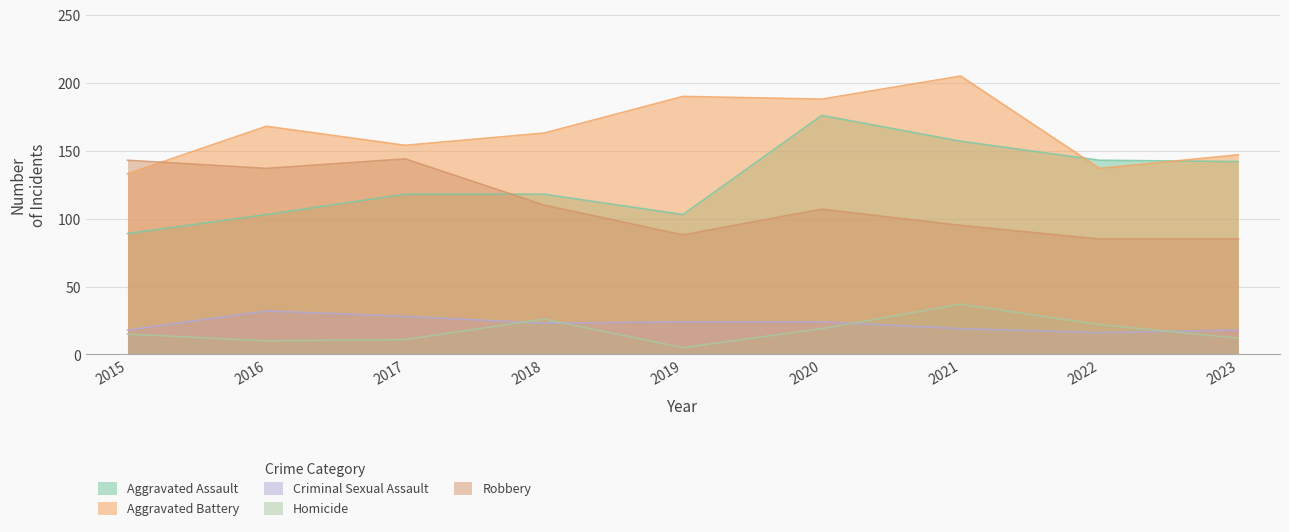

List the series in order of their peak value, highest first.

Aggravated Battery, Aggravated Assault, Robbery, Homicide, Criminal Sexual Assault